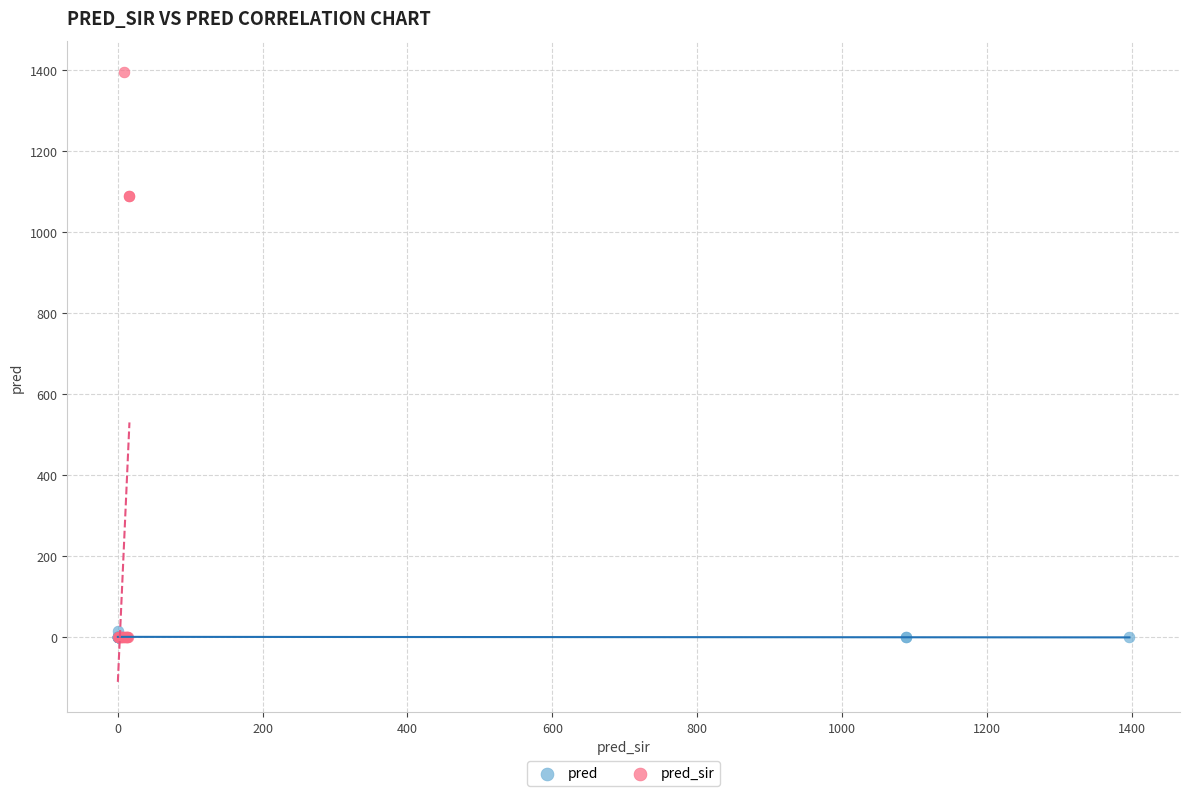

Which series reaches the maximum Y coordinate?

pred_sir